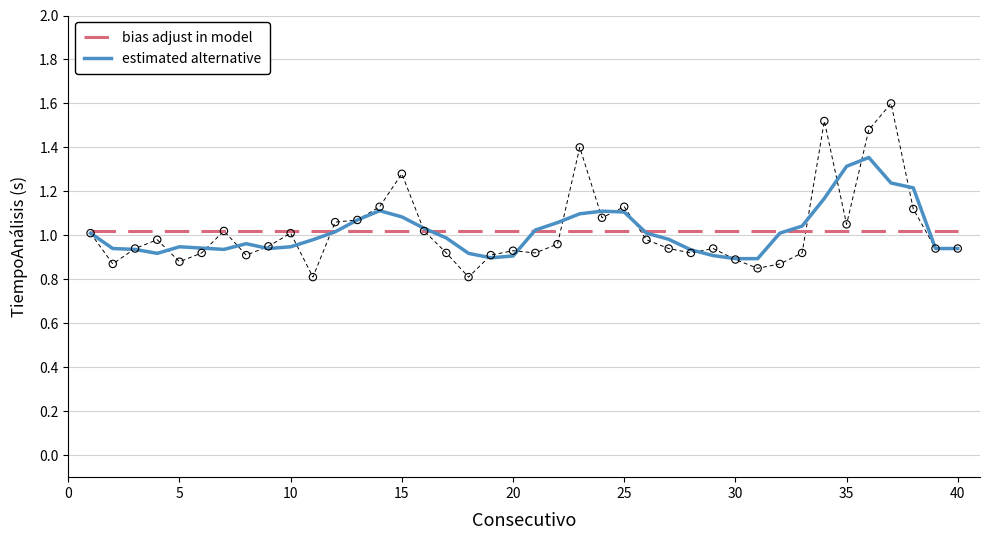

Is the value of bias adjust in model at 15 greater than the value of estimated alternative at 30?

Yes